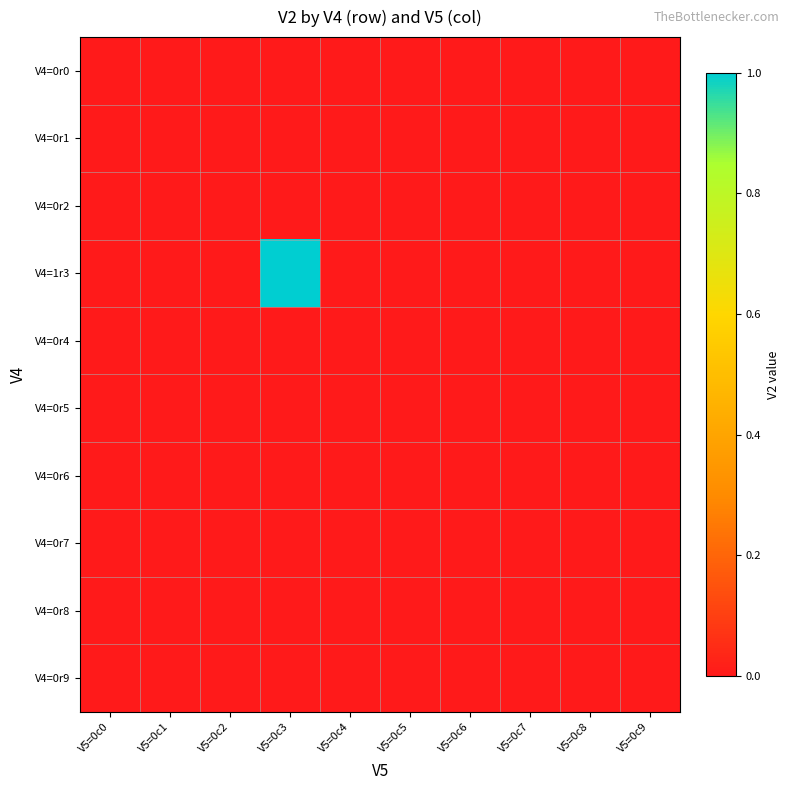

Between V5=0c4 and V5=0c7, which series saw the biggest shift?

V4=0r0